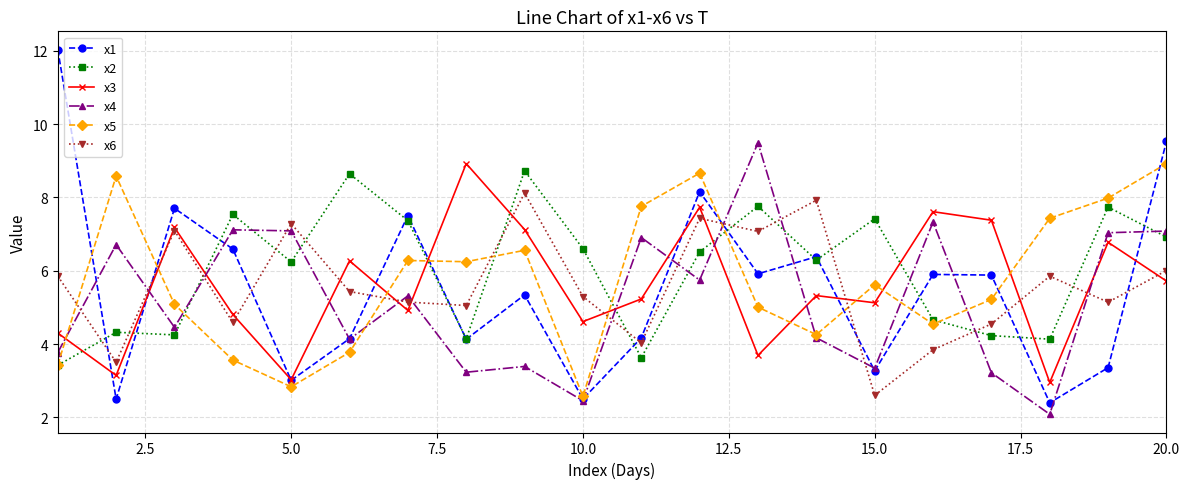

What are all the series names shown in the legend?

x1, x2, x3, x4, x5, x6